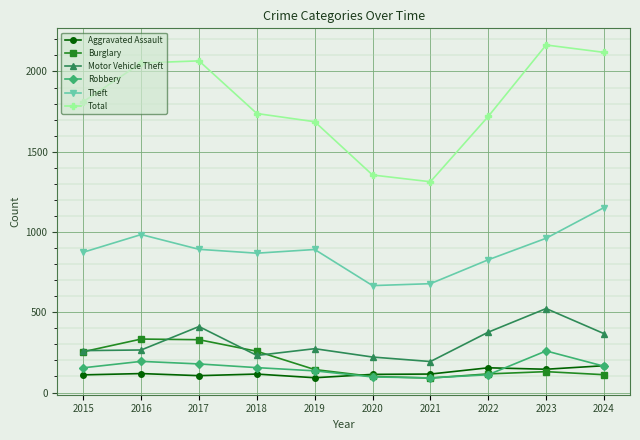

What is the sum of all Total values?

18028